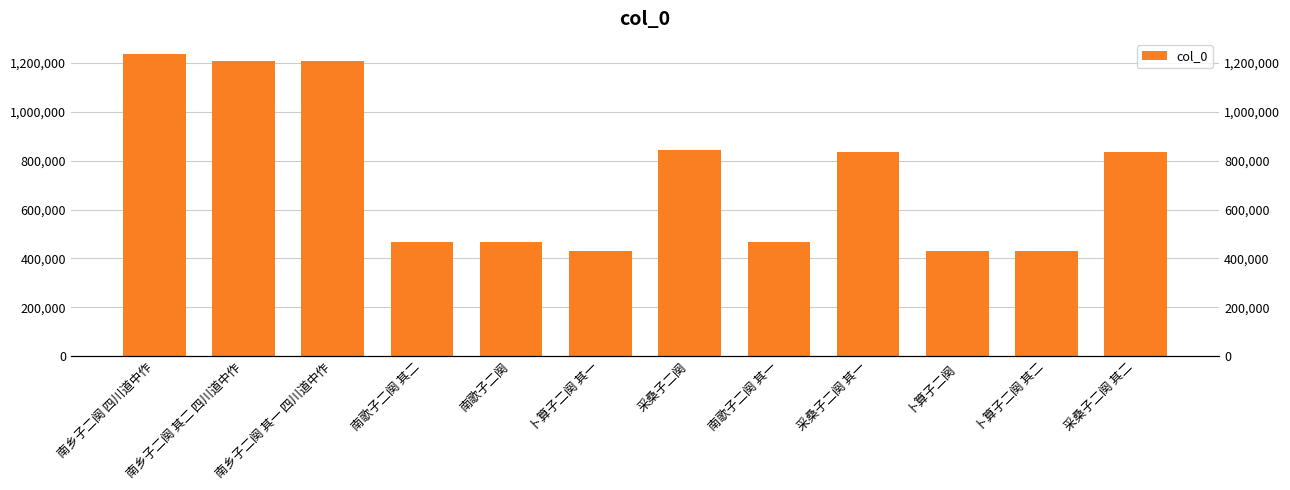

What is the average value?

738050